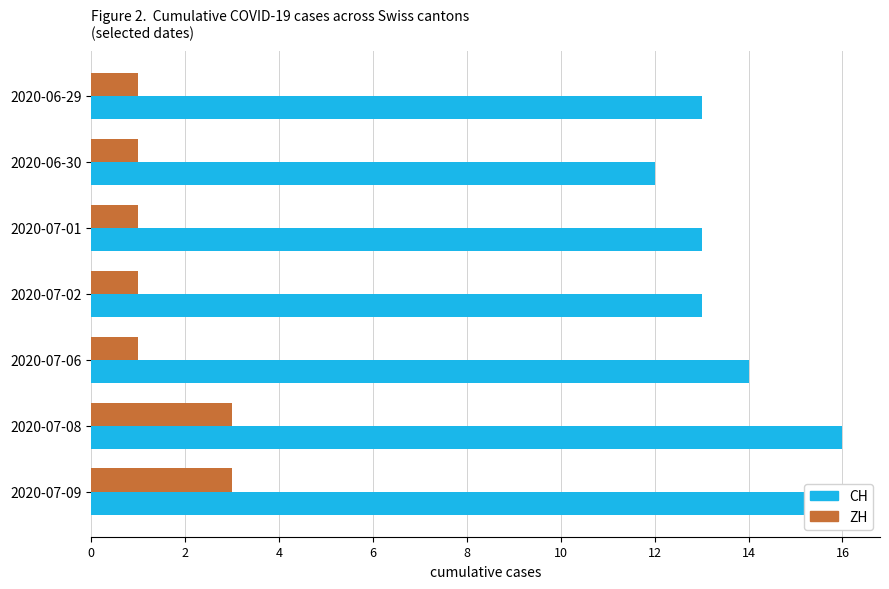

Reading right to left, list all the values displayed in this chart.

CH: 16	16	14	13	13	12	13
ZH: 3	3	1	1	1	1	1